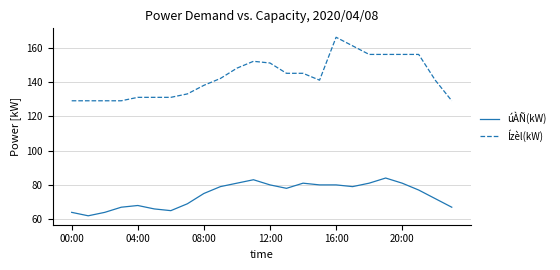

Which series has the widest spread of values?

Ízèl(kW)